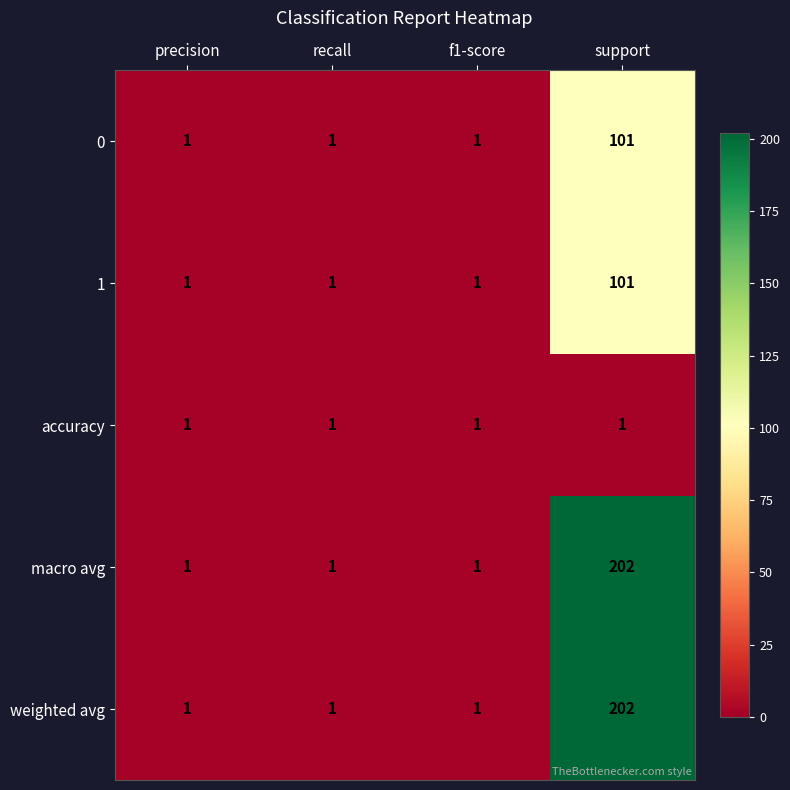

How many distinct data groups are displayed?

5